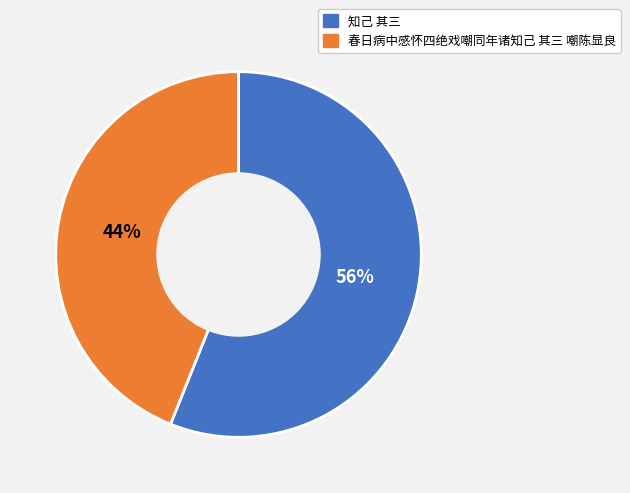

Which slice represents more than half of the pie?

知己 其三